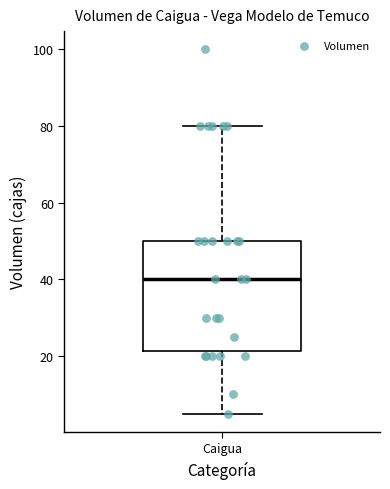

Transcribe this box plot: give where the median line is, the range the box spans, and where the two whiskers end, as read against the y-axis. The values are not printed on the chart, so give them approximately, as read against the axis.

median 40, box 22 to 50, whiskers 6 to 80